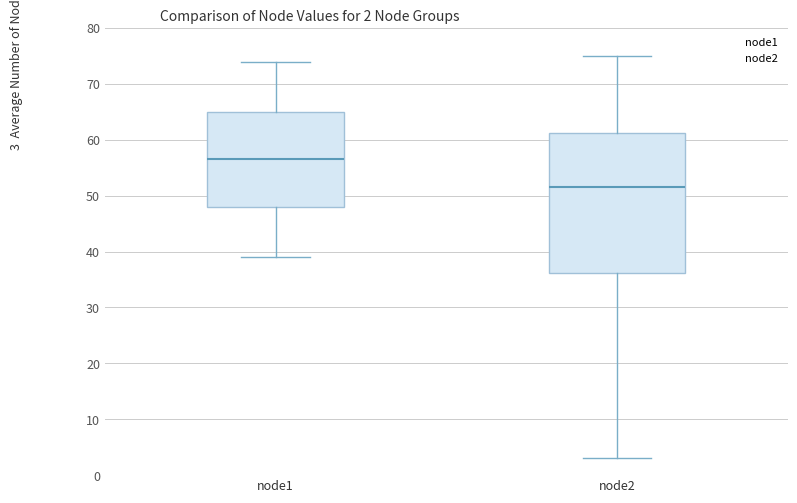

Comparing the boxes themselves (not the whiskers), which one is the tallest?

node2